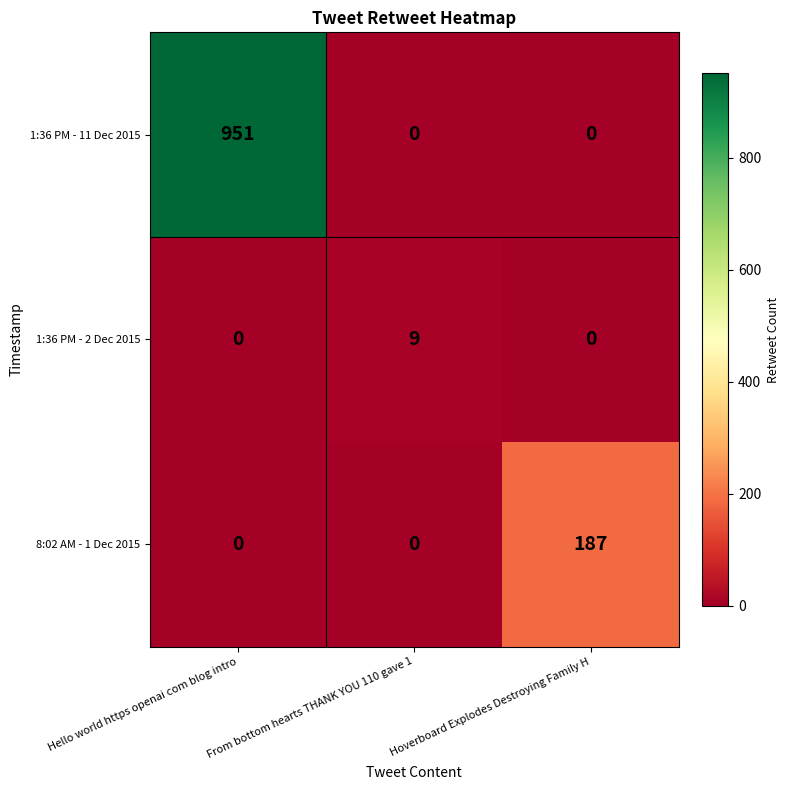

What is the total value across all series at Hoverboard Explodes Destroying Family H?

187